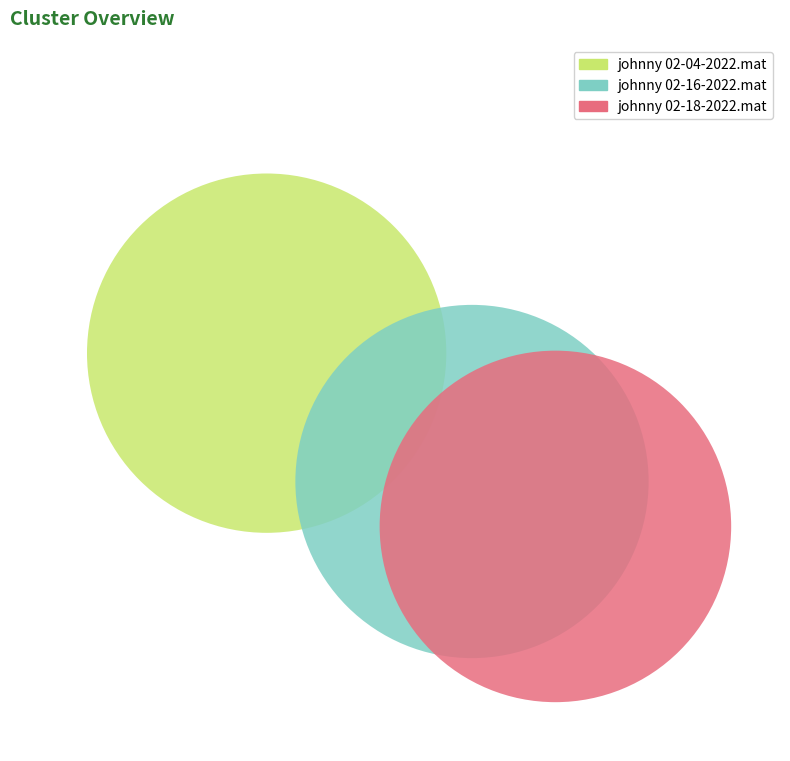

Approximately how many times larger is the value at johnny 02-18-2022.mat compared to johnny 02-16-2022.mat?

1.0